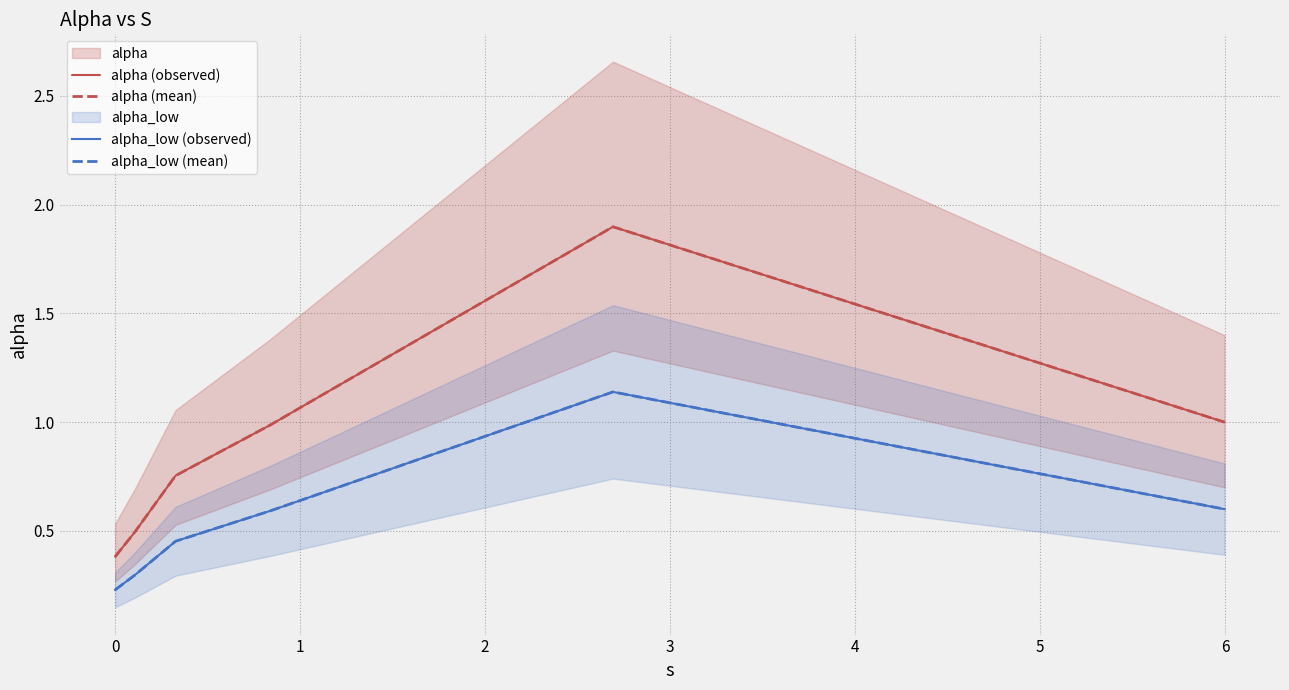

True or false: alpha_low (mean) has a value of 1.9 at 3.

False